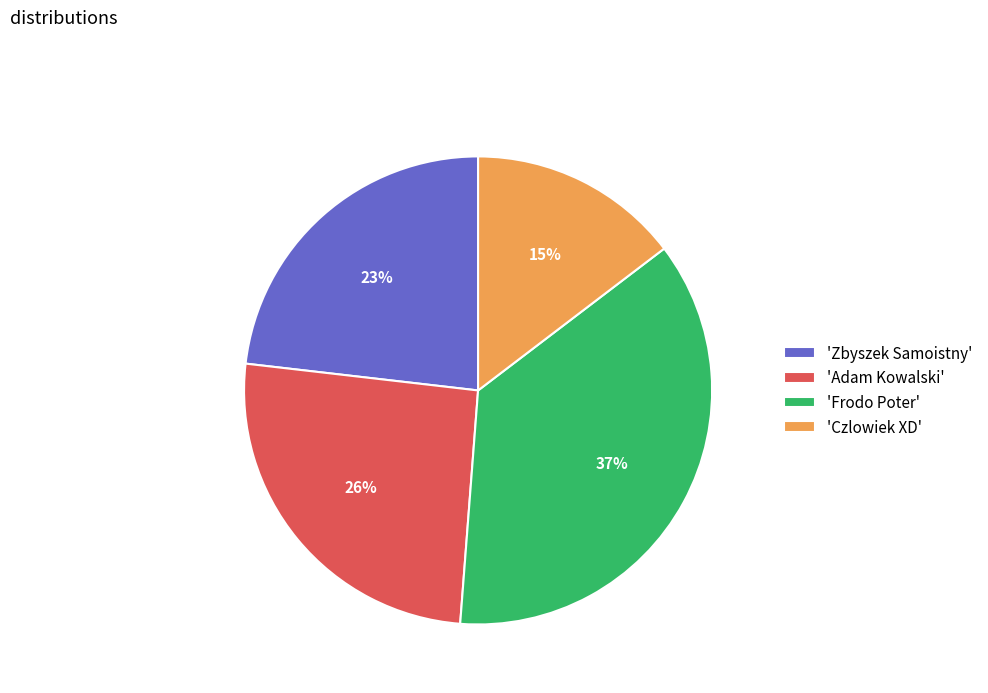

To the nearest percent, what percentage of the pie is 'Zbyszek Samoistny'?

23%